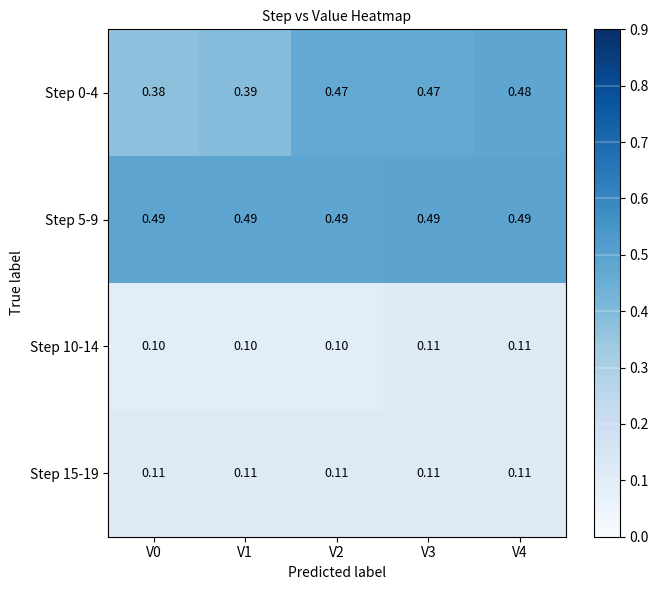

Is the value of Step 10-14 at V1 greater than the value of Step 0-4 at V1?

No